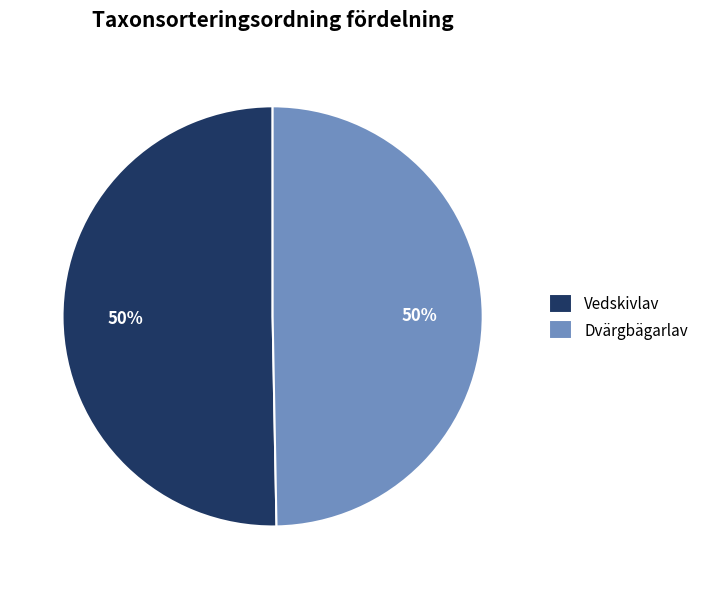

To the nearest percent, what is the combined percentage of Vedskivlav and Dvärgbägarlav?

100%